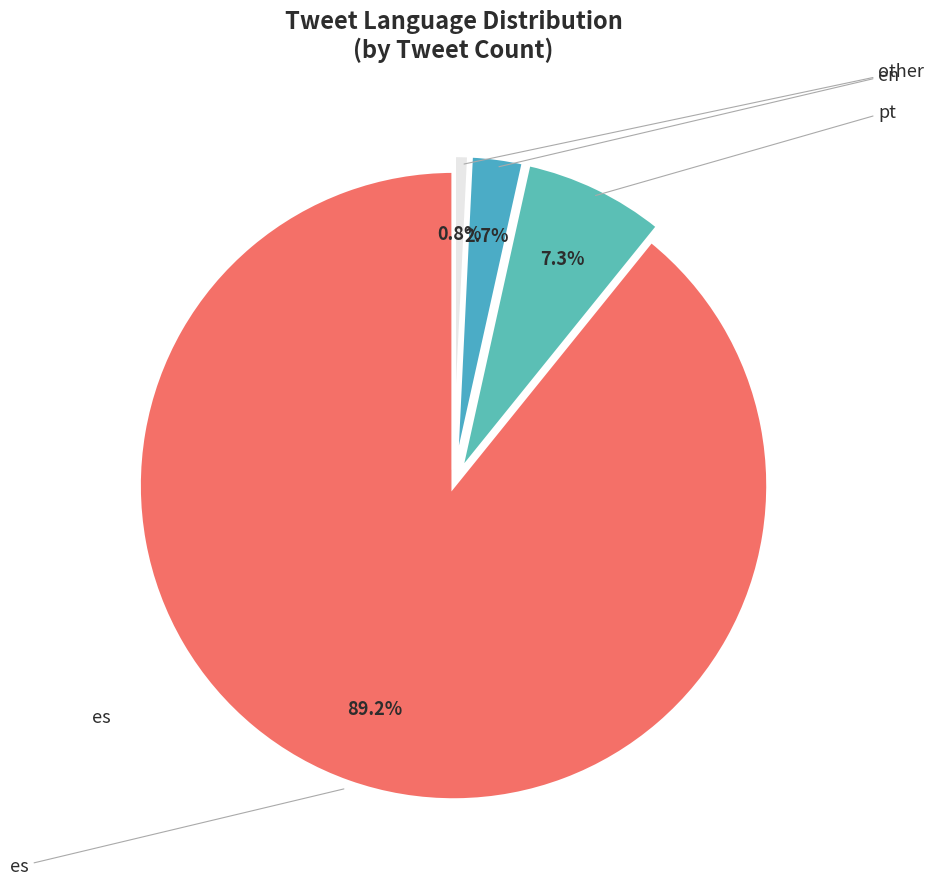

Is it true that es is 74% of the pie?

False